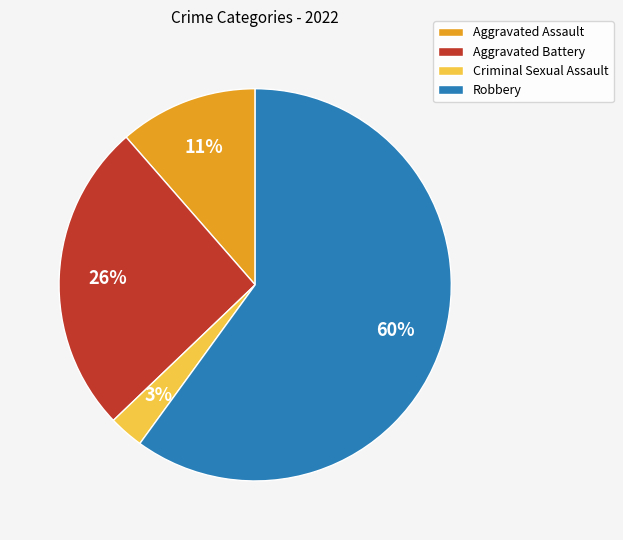

Which category has the smallest portion of the pie?

Criminal Sexual Assault